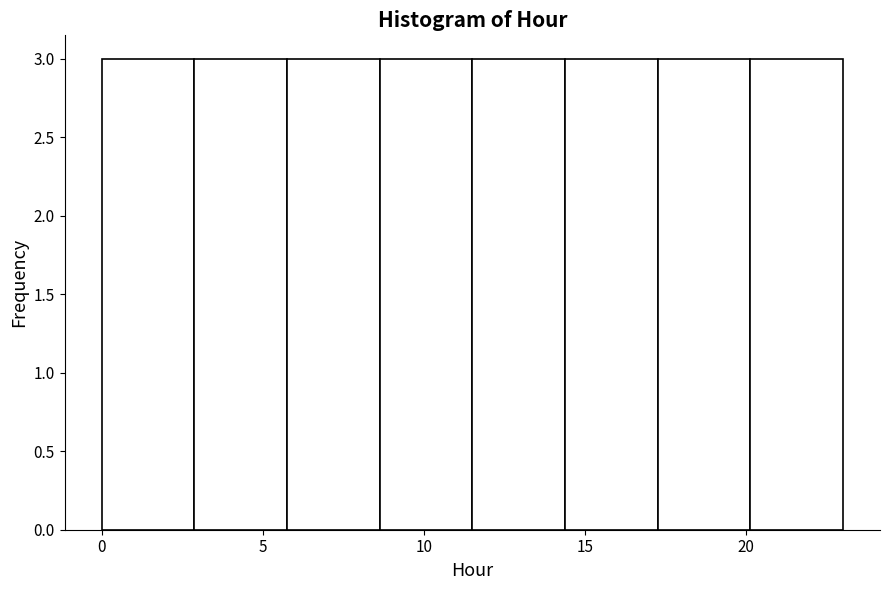

How tall is the bar that spans 11.5 to 14.5 on the x-axis? Neither the bar edges nor the heights are printed on the chart, so give them approximately, as read against the axes.

3